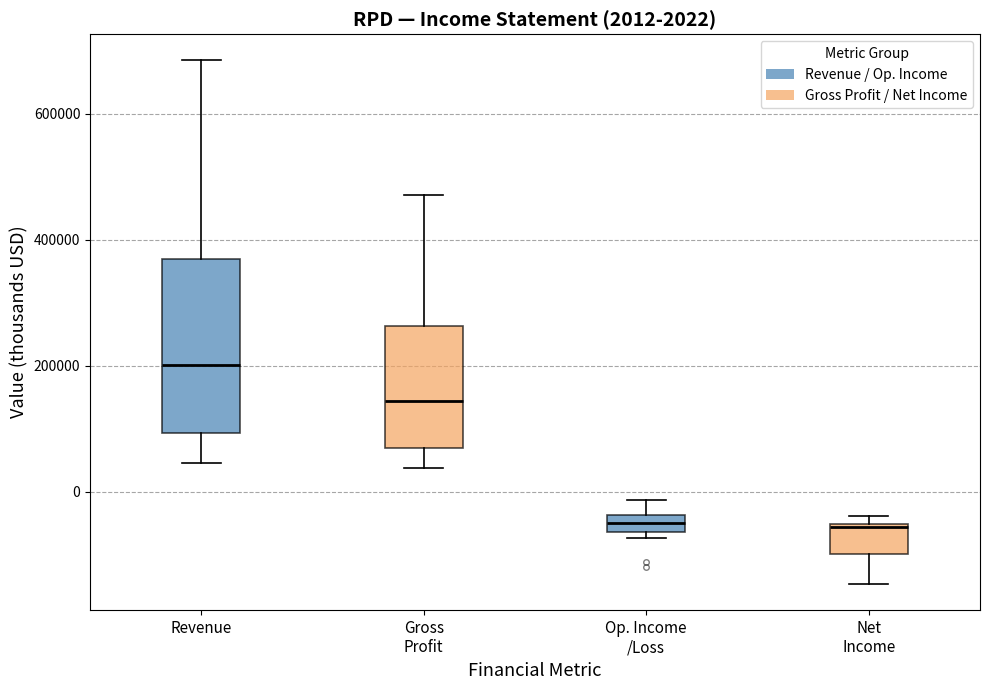

Which box has the highest median line?

Revenue